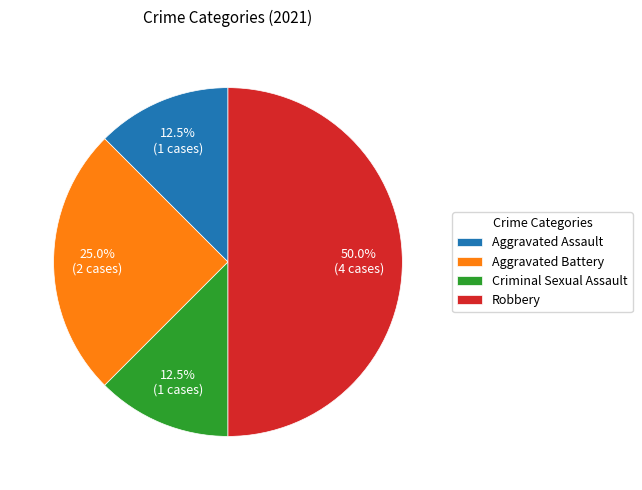

True or false: Aggravated Battery accounts for 13% of the total.

False